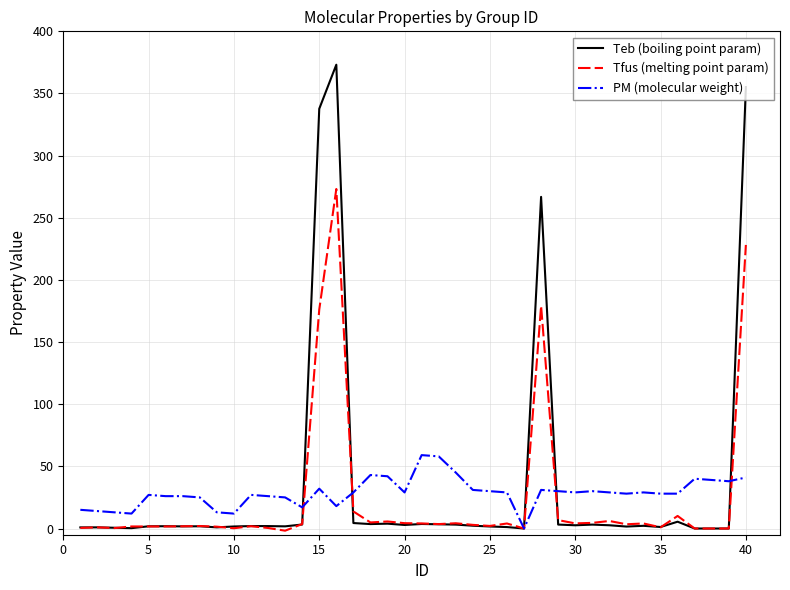

Which series has the largest range (max minus min)?

Teb (boiling point param)